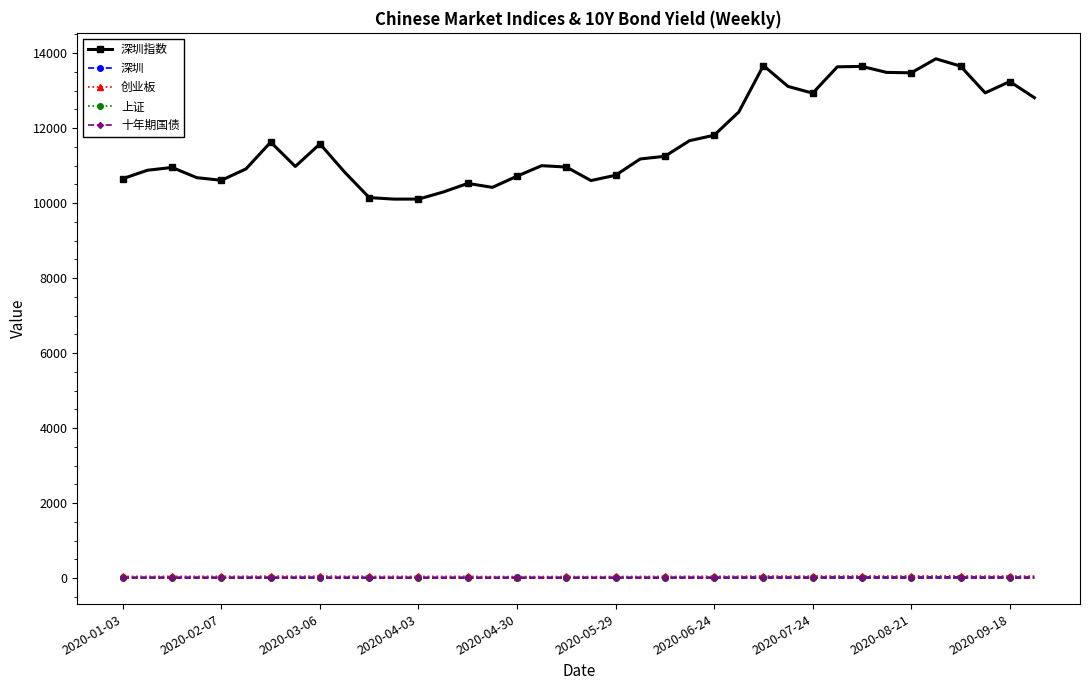

Which series has the largest total across all categories?

深圳指数